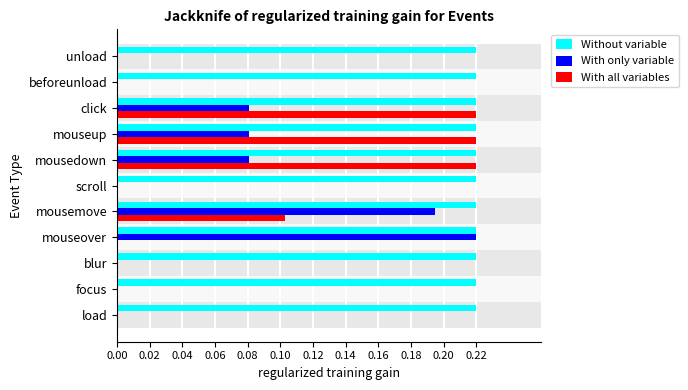

Count the With only variable values in the range 0 to 1.

11